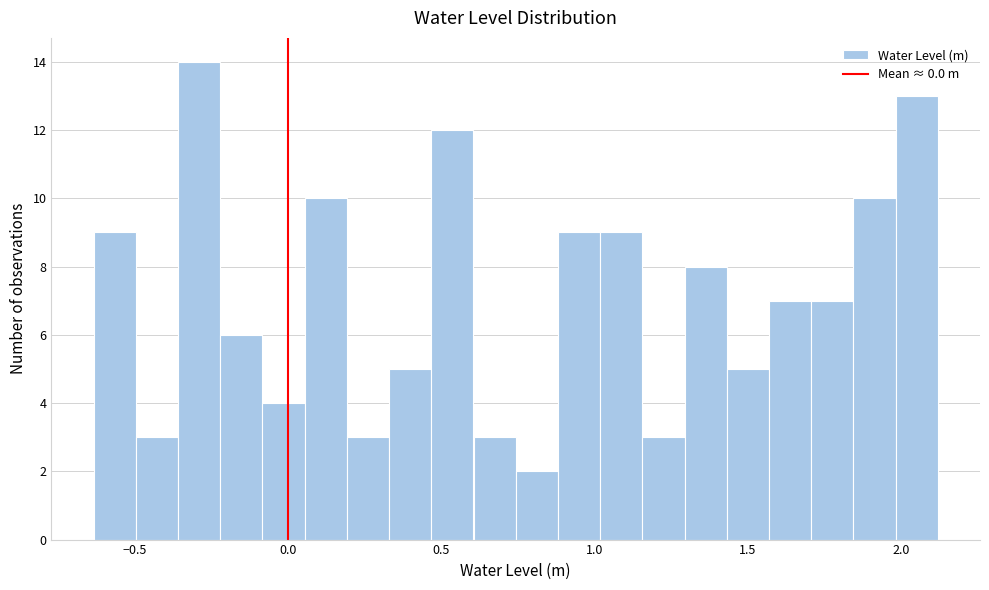

Read against the x-axis, roughly where is the centre of the tallest bar?

-0.30